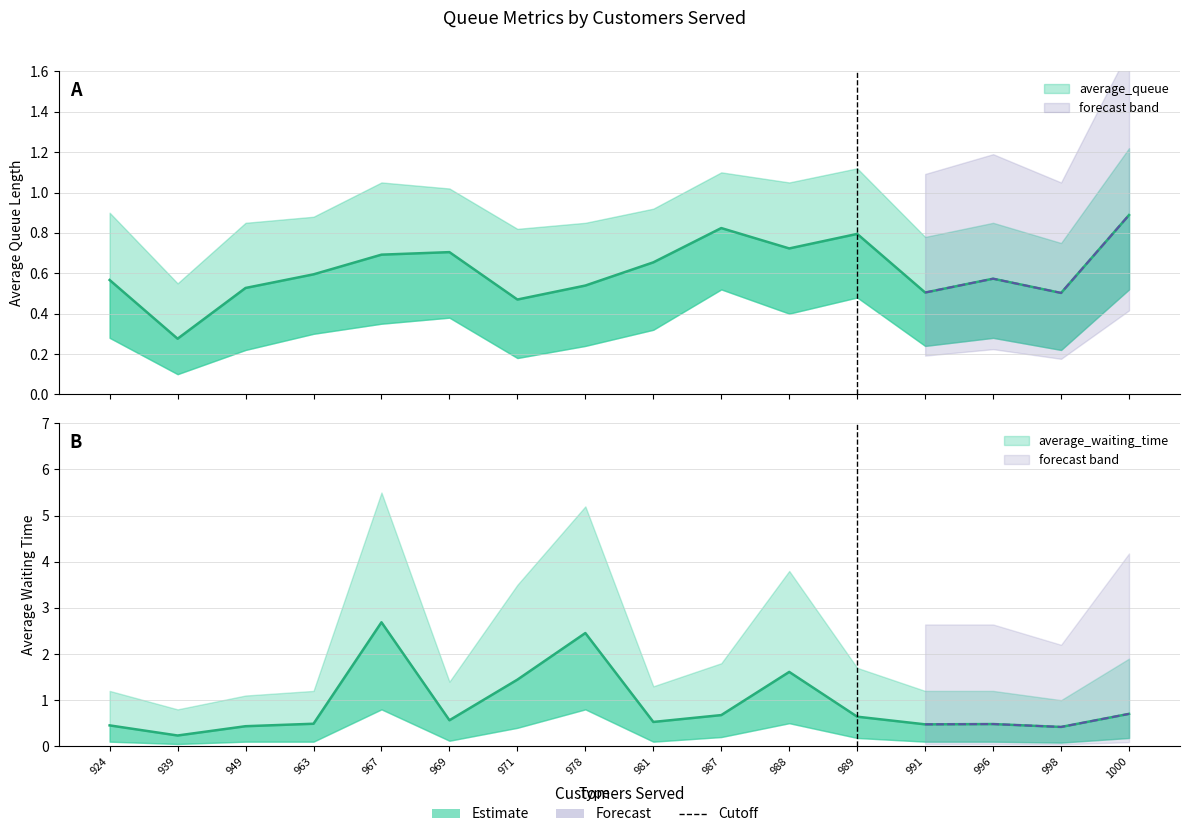

The value of average_queue at 981 is 0.7. True or false?

True